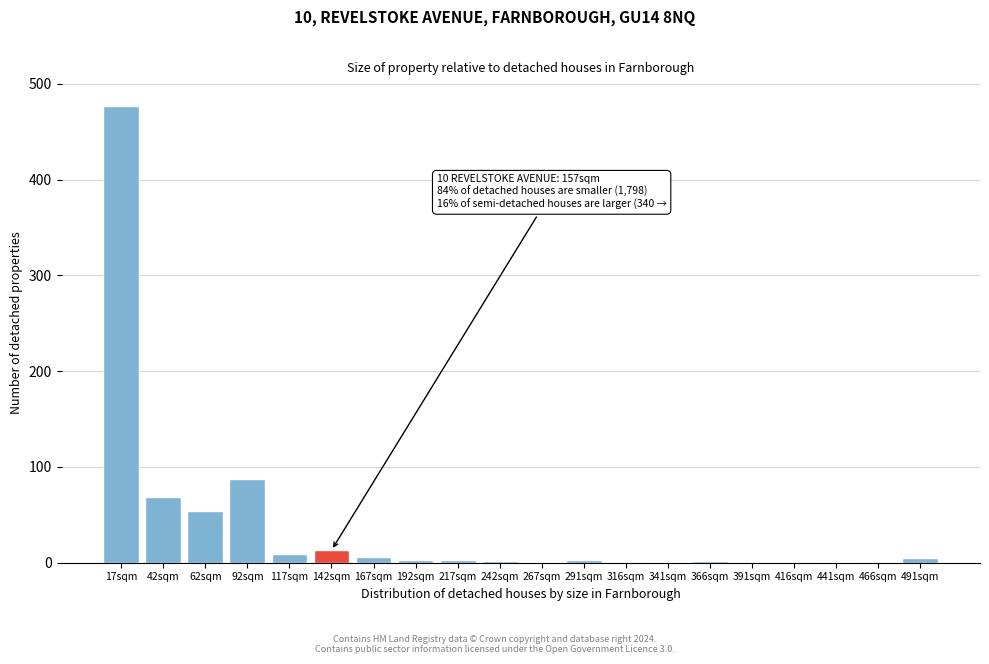

What is the sum of all values?

736